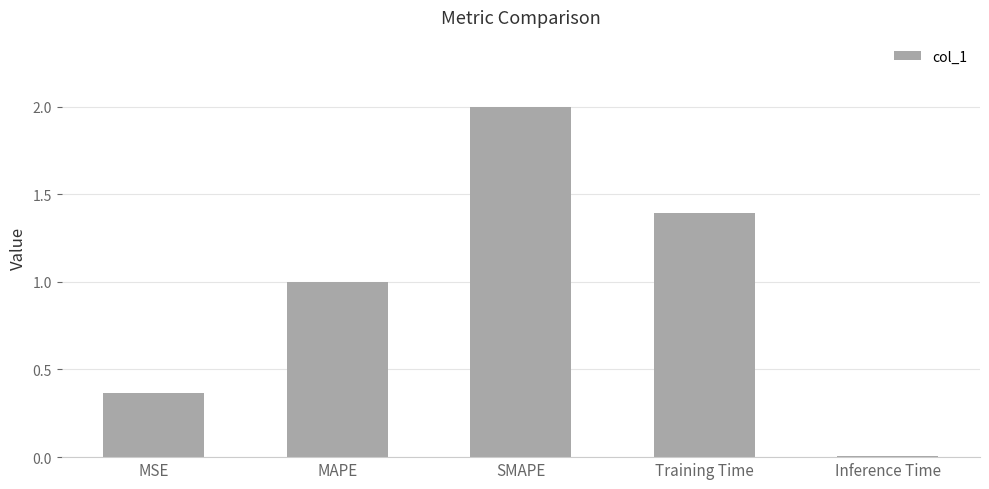

What is the change in value from SMAPE to Training Time?

-0.6